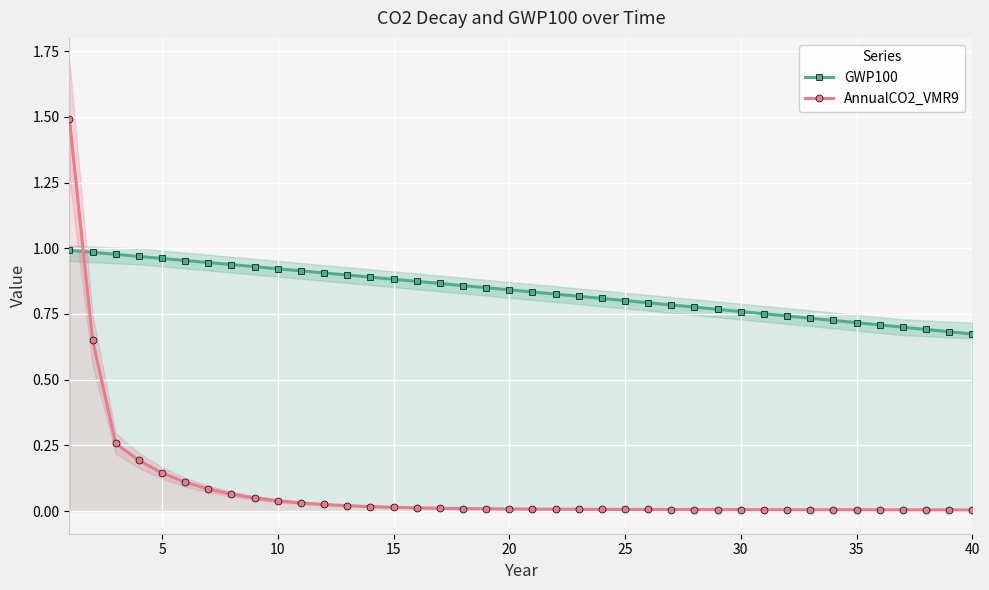

Rank the series by their average value, from lowest to highest.

AnnualCO2_VMR9, GWP100